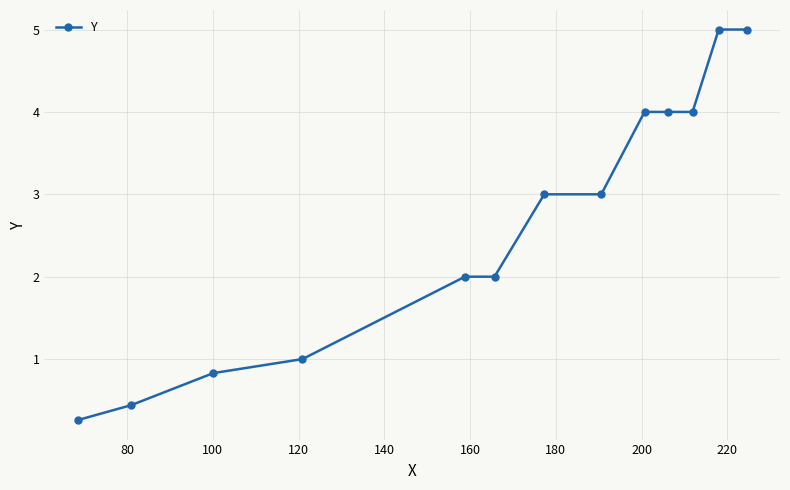

What is the average value?

2.7